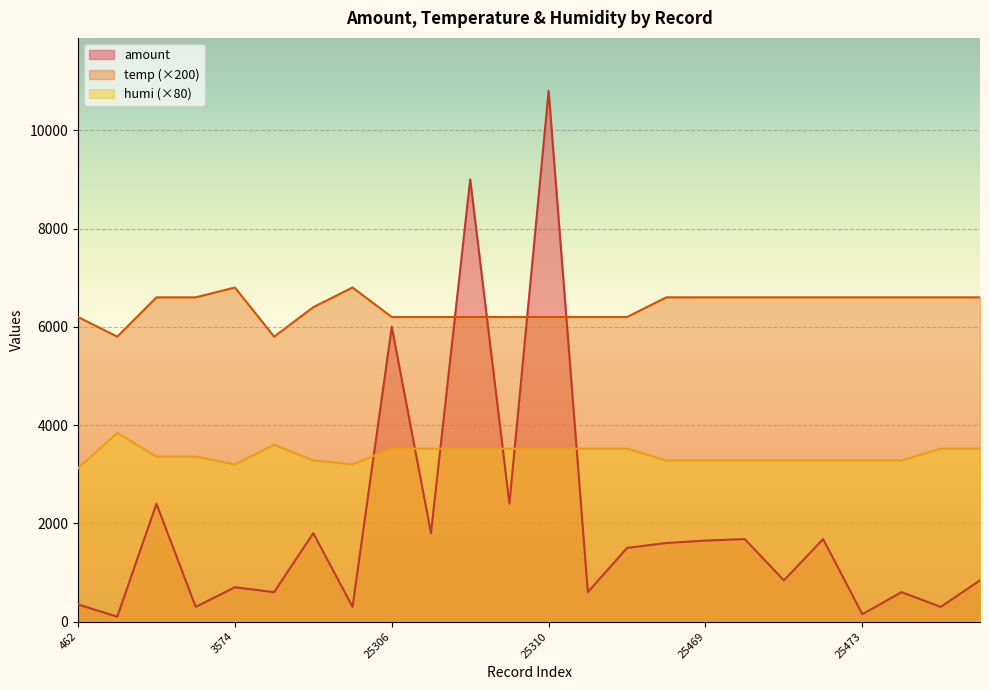

Which label corresponds to the smallest value in the chart?

1707